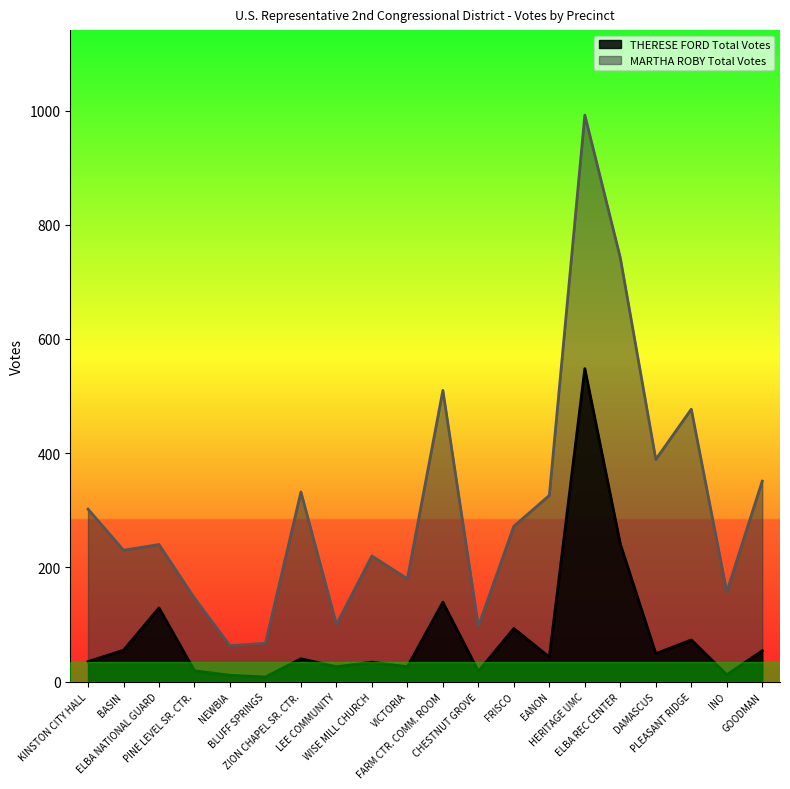

True or false: MARTHA ROBY Total Votes has more than 1 interior local peaks.

True